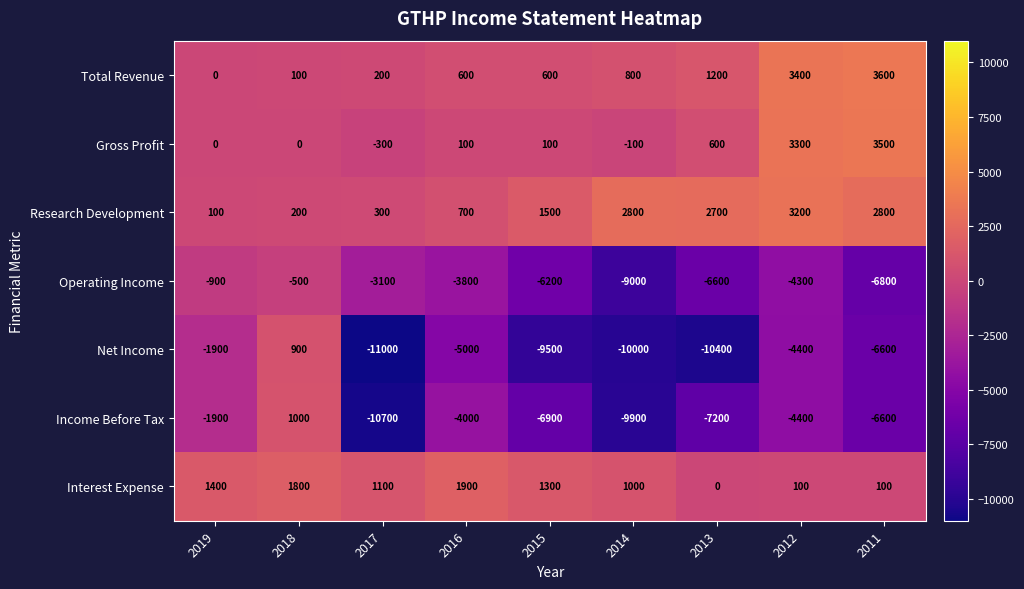

Count the number of categories in the chart.

9